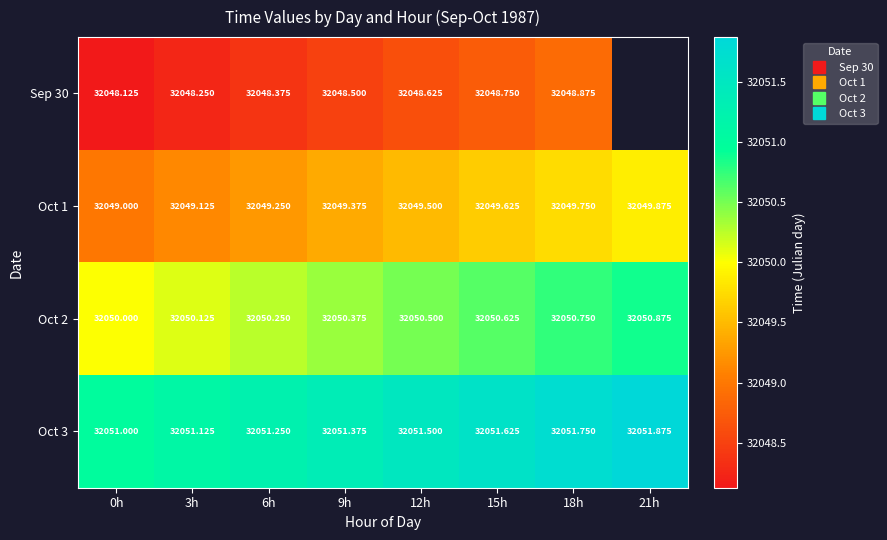

How many data points in Oct 2 are above 32050?

7